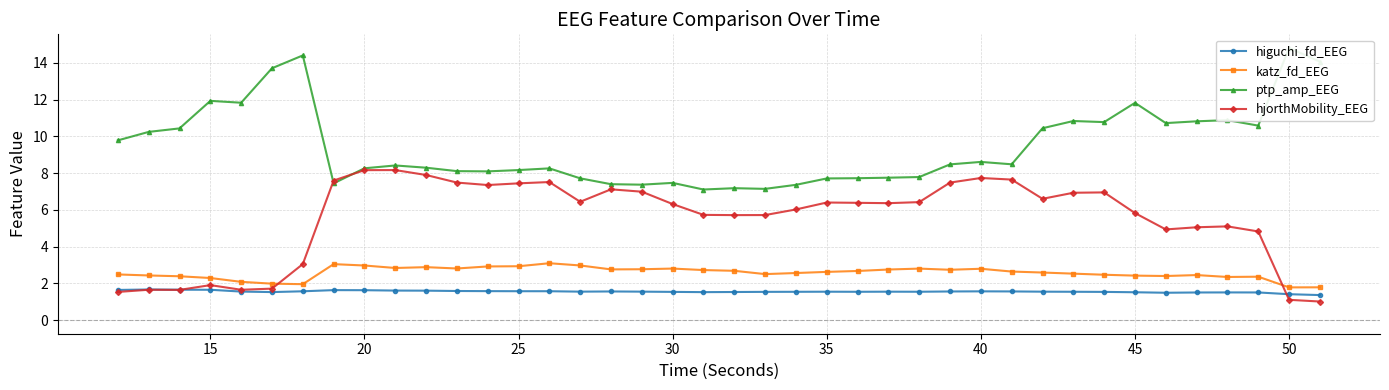

What is the maximum value for higuchi_fd_EEG?

1.7